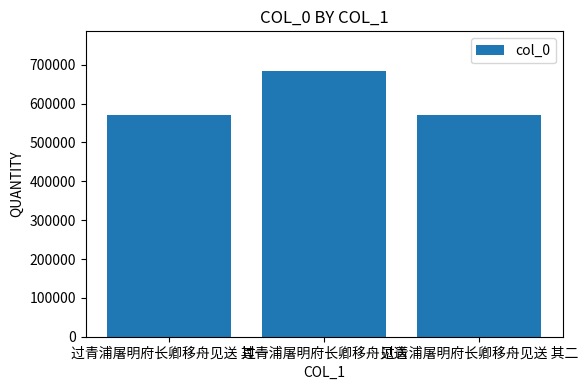

The value at 过青浦屠明府长卿移舟见送 其二 is 846792. True or false?

False